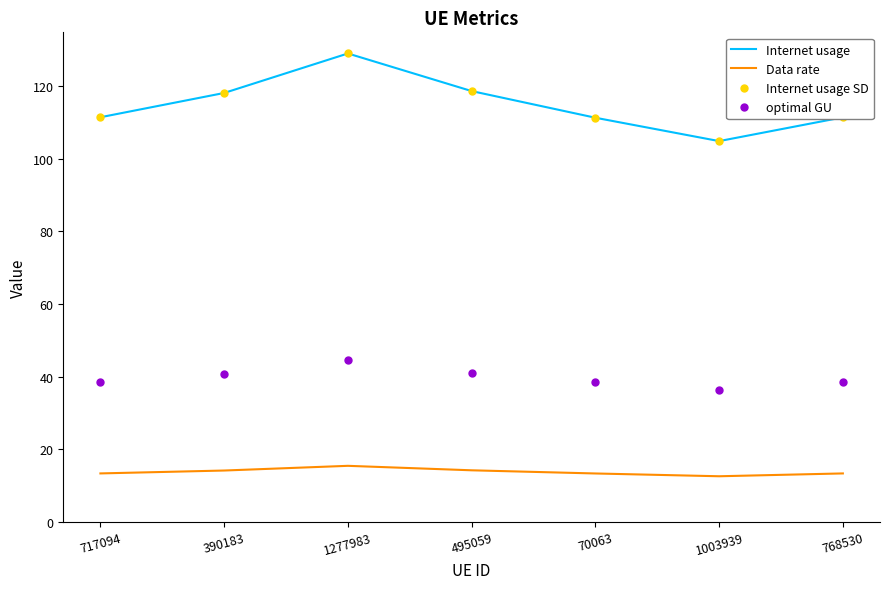

At which label is Internet usage closest to 117?

390183